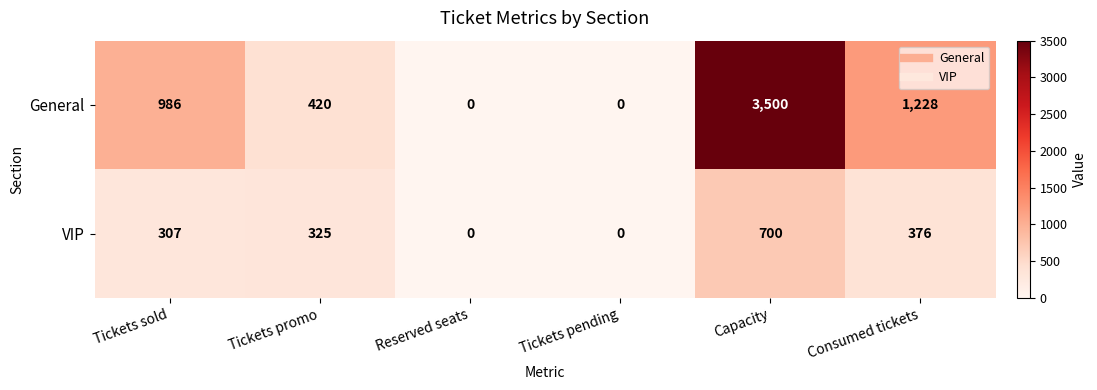

Reading right to left, transcribe all the data shown in this chart.

General: 1228	3500	0	0	420	986
VIP: 376	700	0	0	325	307